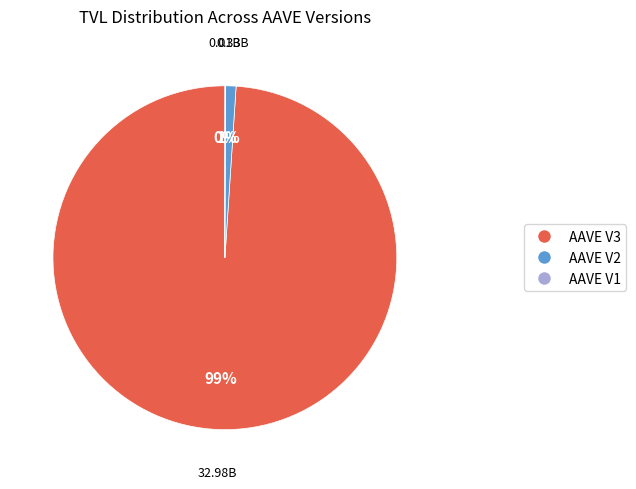

Is there a majority slice in this chart?

Yes